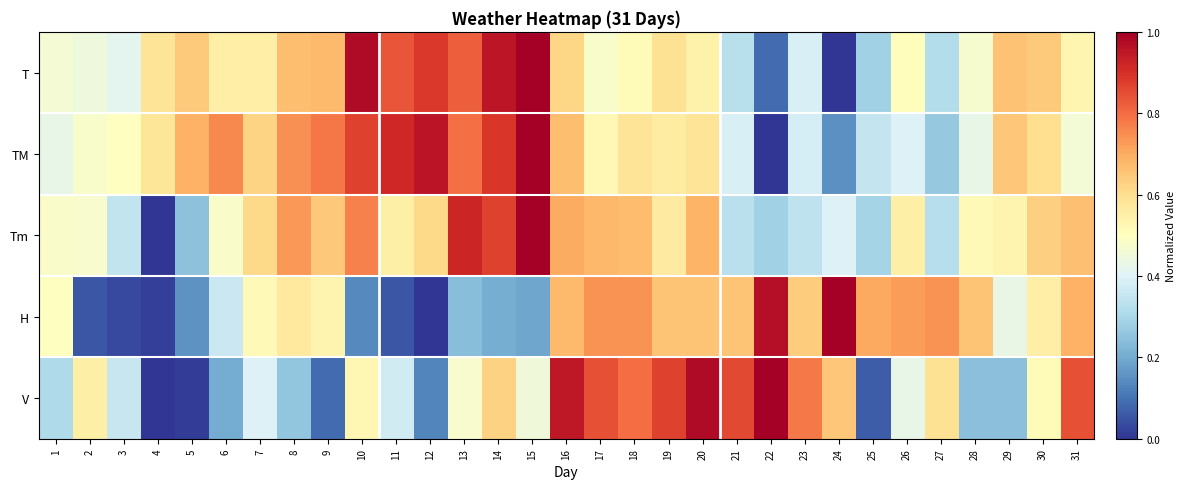

At 7, list the series in order from smallest to largest.

V, H, T, Tm, TM